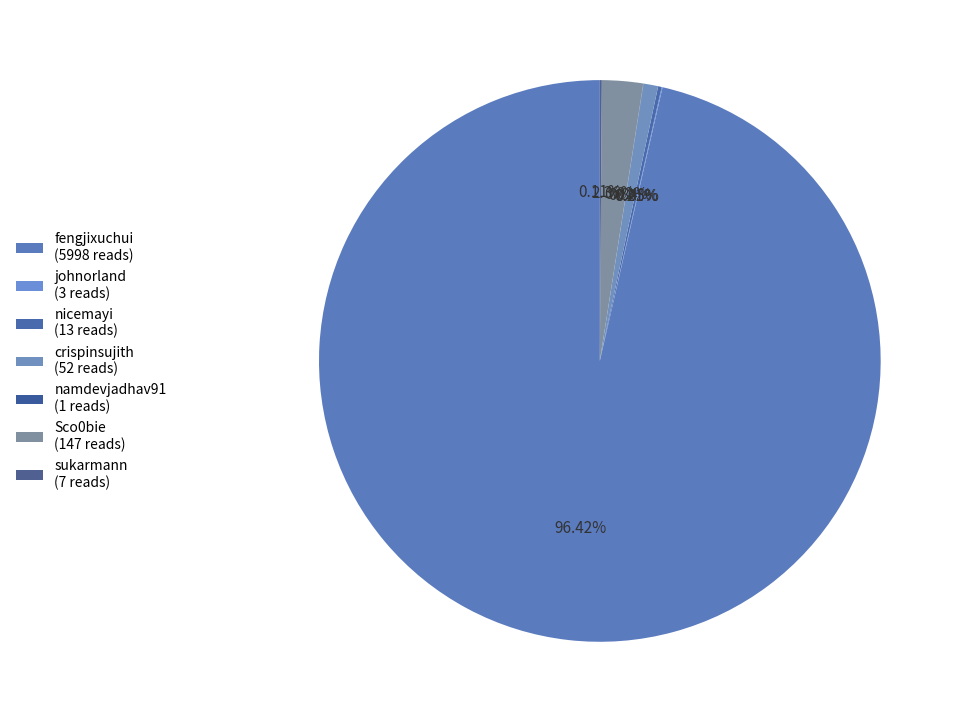

Rank the categories by value from lowest to highest.

namdevjadhav91, johnorland, sukarmann, nicemayi, crispinsujith, Sco0bie, fengjixuchui